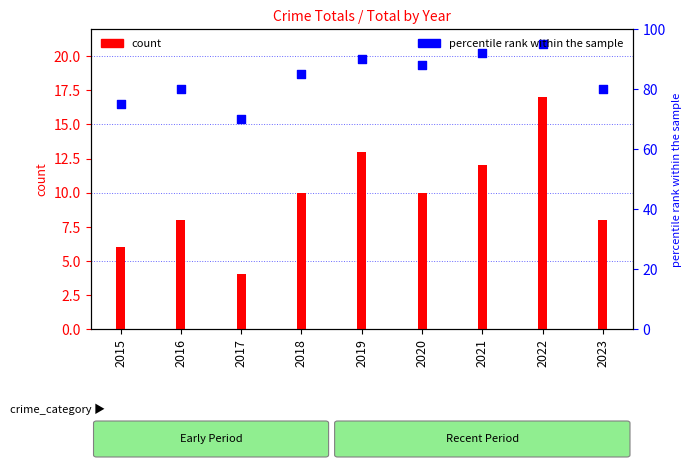

At which category is the sum across all series the highest?

2022